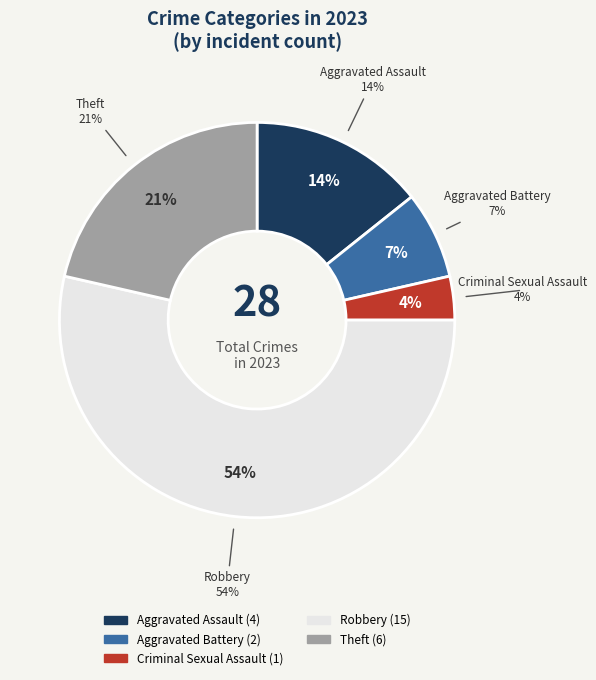

Is there a majority slice in this chart?

Yes